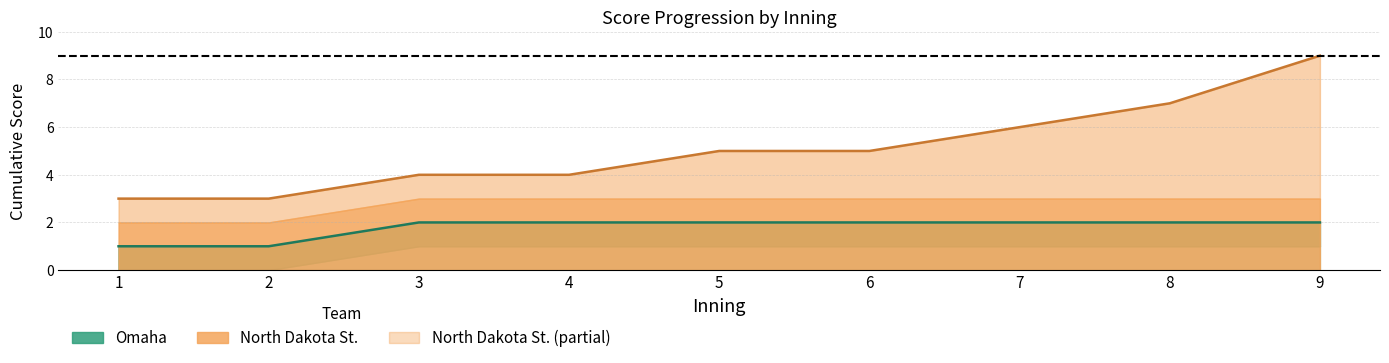

Which series has the largest range (max minus min)?

NDS_upper